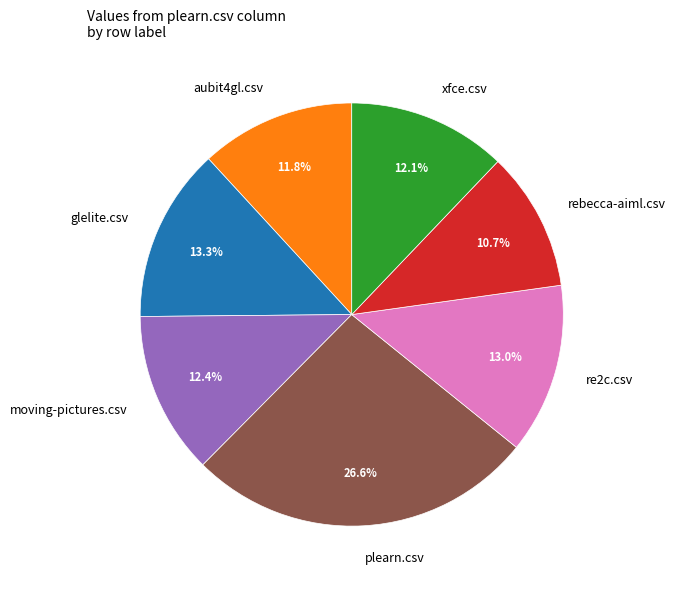

How many slices are in this pie chart?

7